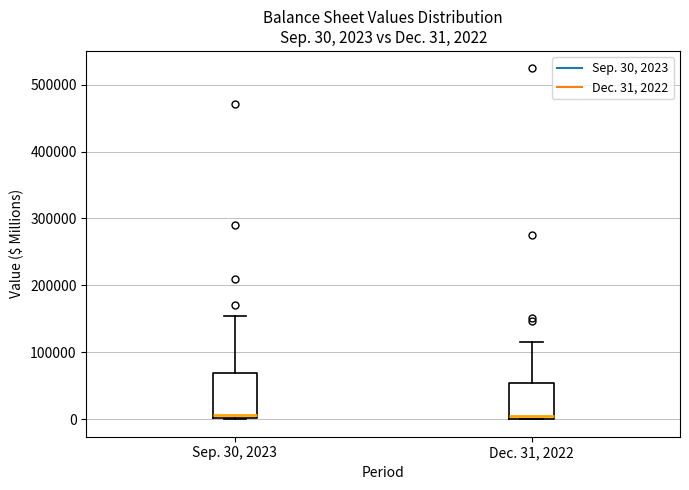

Which box is the tallest, from its lower edge to its upper edge?

Sep. 30, 2023